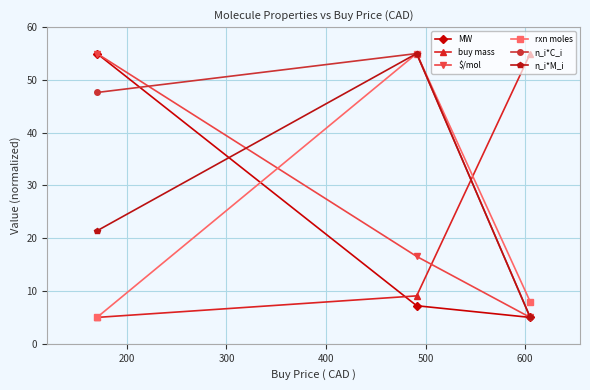

Does the chart display data point markers on the line(s)?

Yes